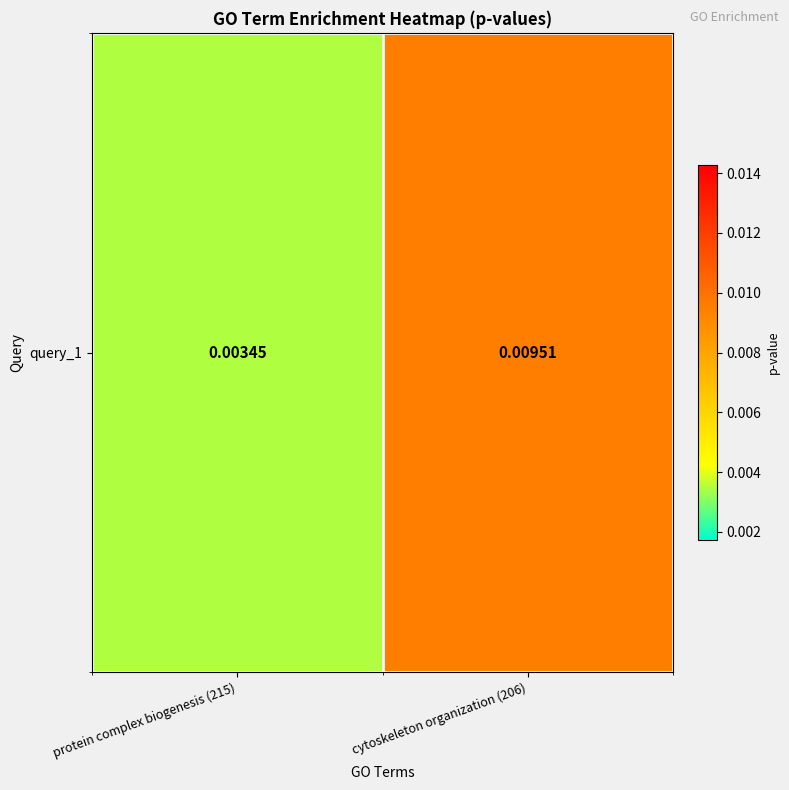

Rank the categories by value from highest to lowest.

cytoskeleton organization (206), protein complex biogenesis (215)